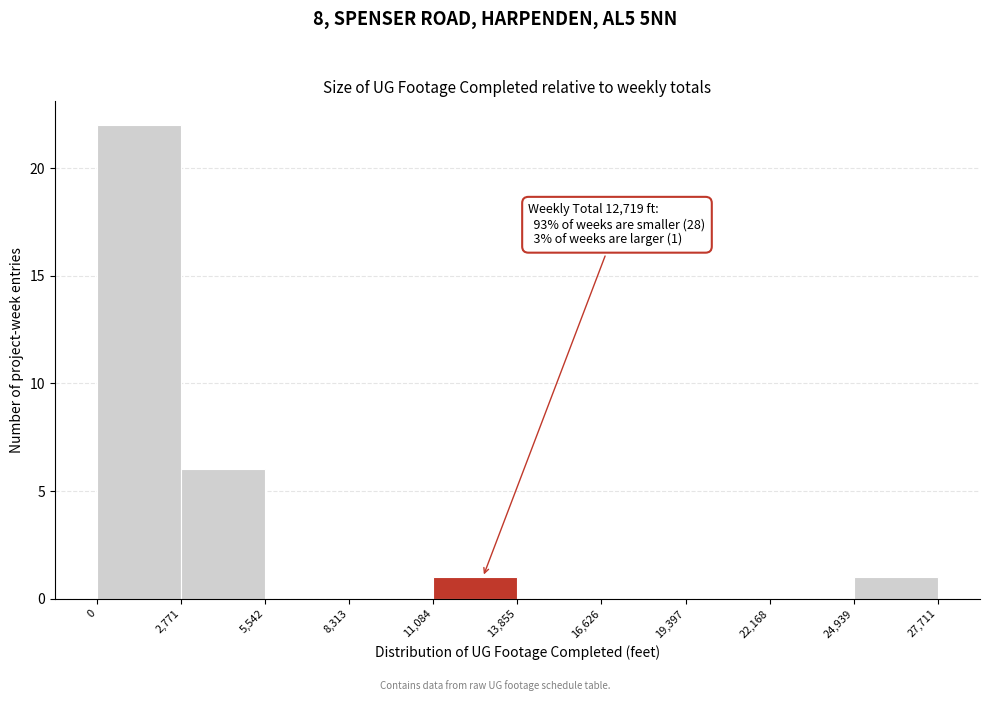

Which range on the x-axis has the tallest bar?

0 to 2,771